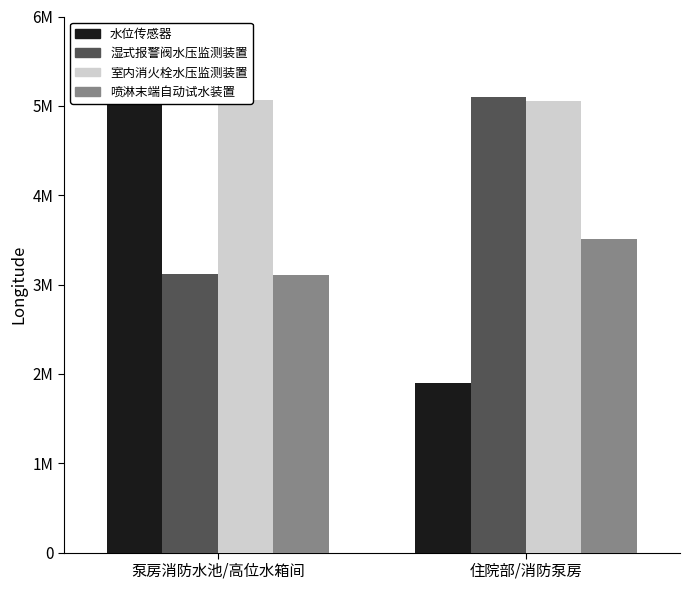

True or false: 湿式报警阀水压监测装置 has a value of 3112754.8 at 泵房消防水池/高位水箱间.

True